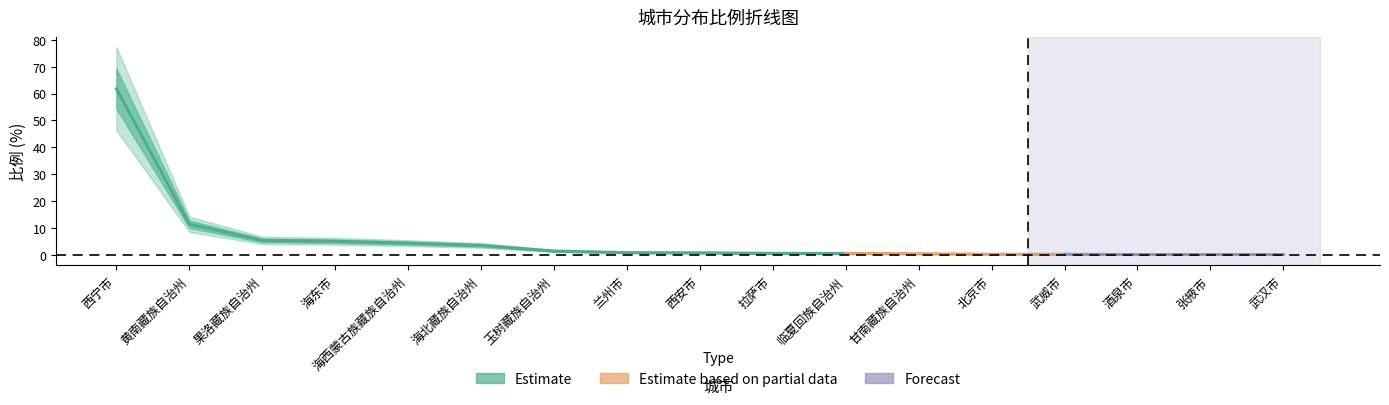

What is the label of the 1st point from the right?

武汉市